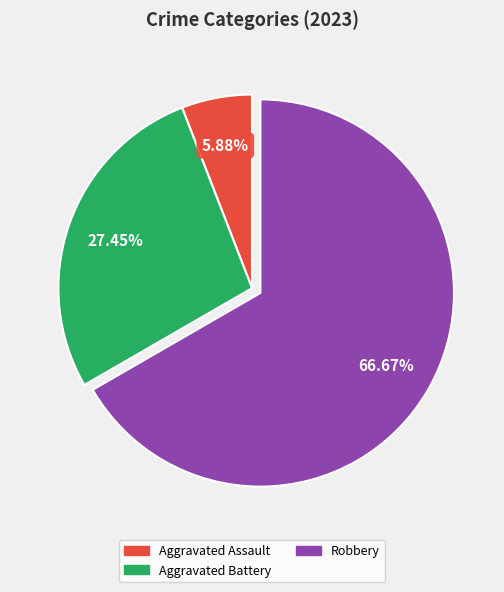

Is there any slice that represents more than half of the pie?

Yes